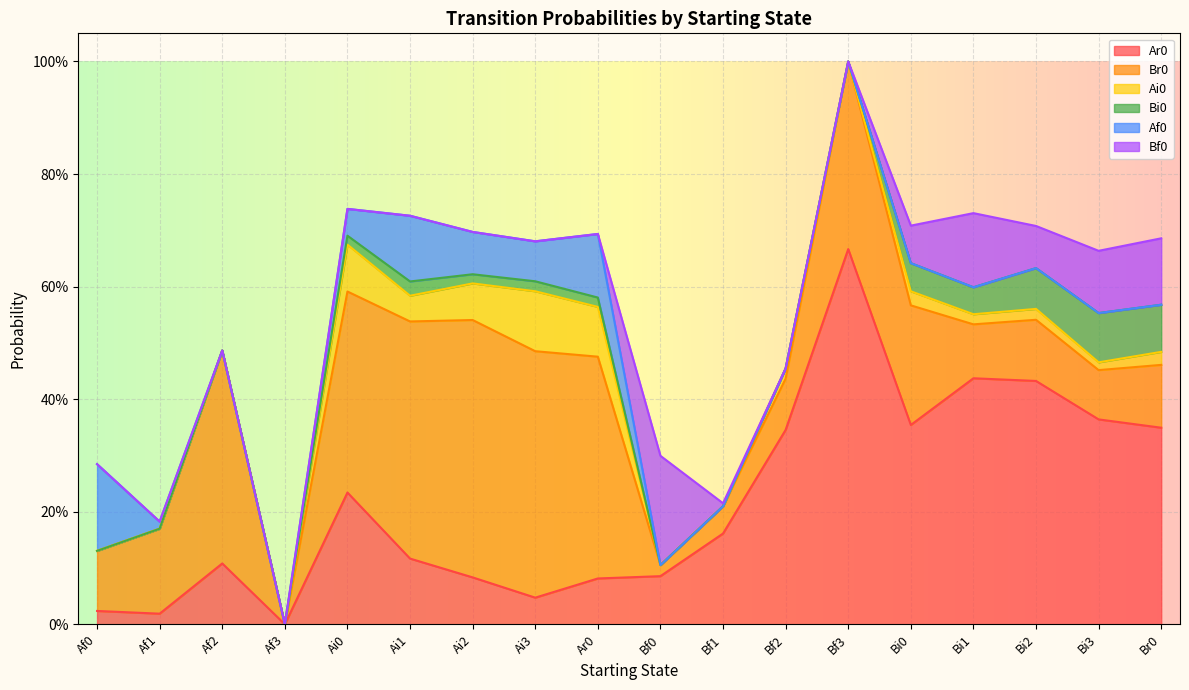

The value of Ar0 at Bi3 is 0.4. True or false?

True